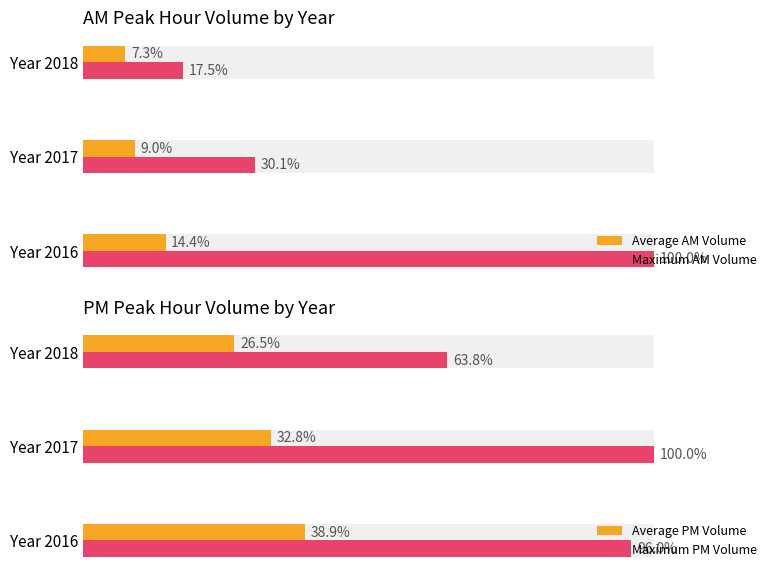

What is the minimum value shown in the chart?

7.3